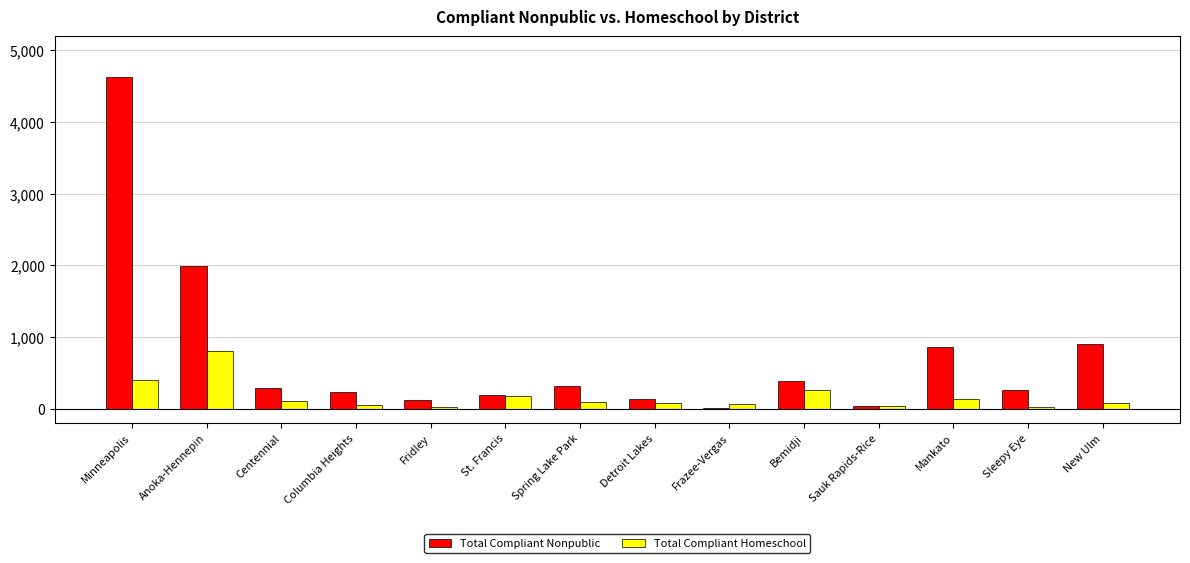

Which series has the largest total across all categories?

Total Compliant Nonpublic